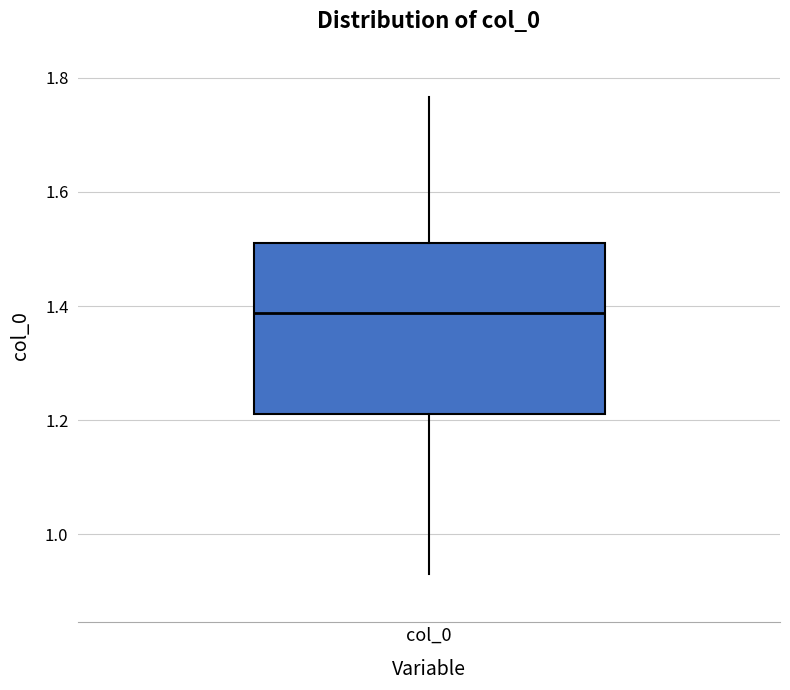

Transcribe this box plot: give where the median line is, the range the box spans, and where the two whiskers end, as read against the y-axis. The values are not printed on the chart, so give them approximately, as read against the axis.

median 1.38, box 1.22 to 1.50, whiskers 0.92 to 1.76